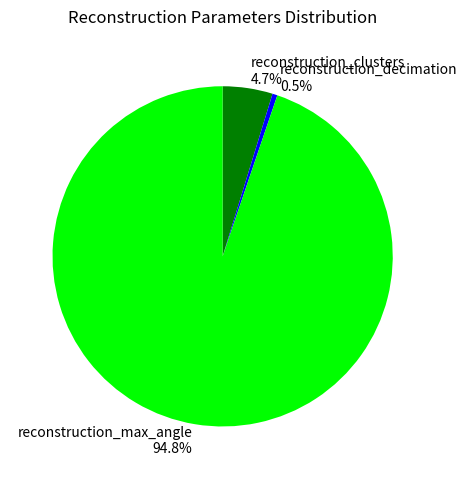

Which category has the biggest portion of the pie?

reconstruction_max_angle